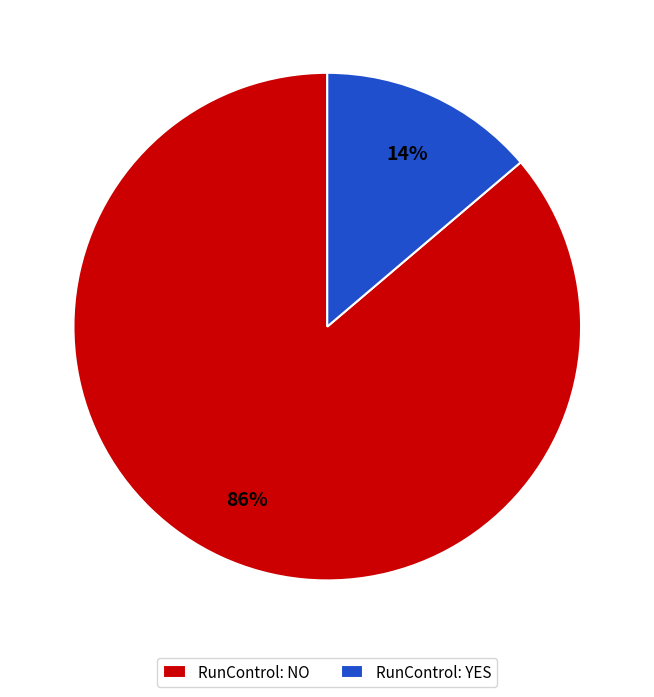

Is there any slice that represents more than half of the pie?

Yes